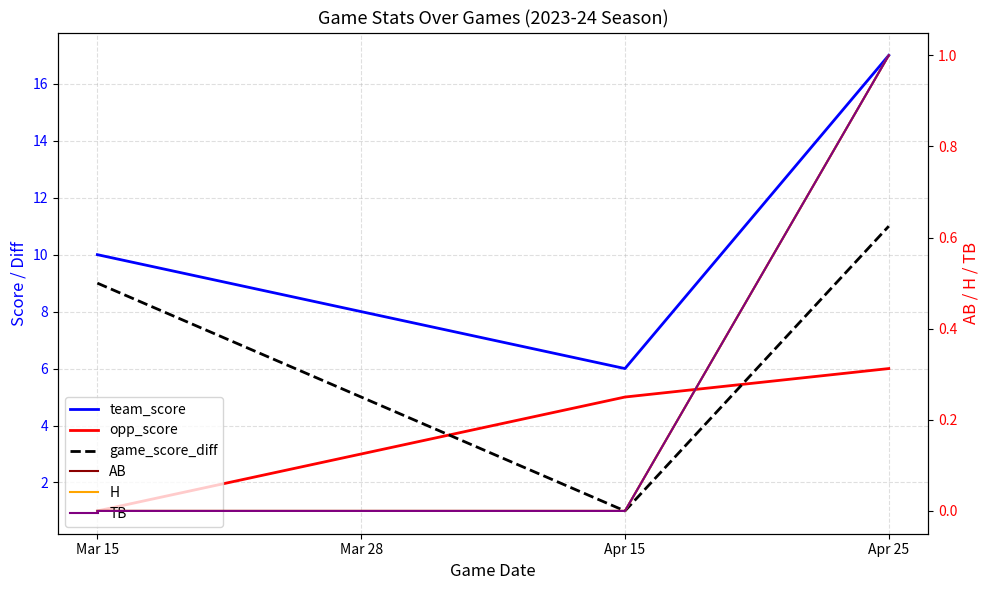

Does the chart have visible grid lines?

Yes